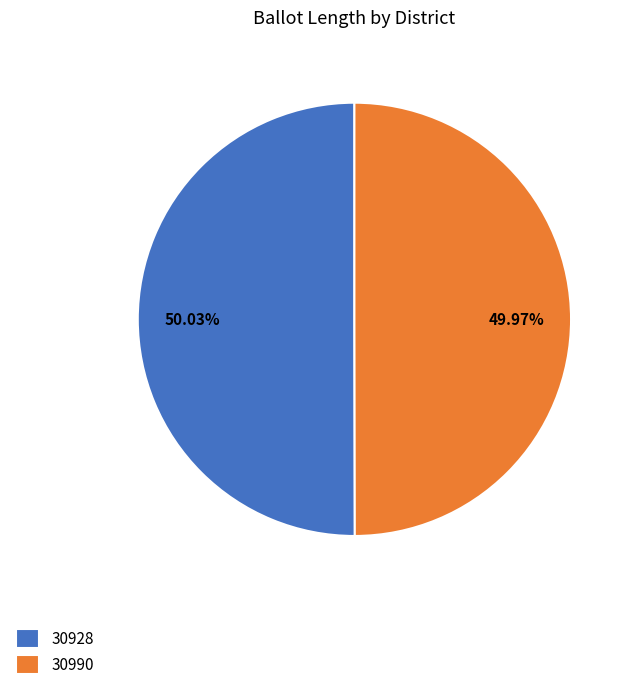

What is the ratio of the value at 30990 to the value at 30928?

1.0